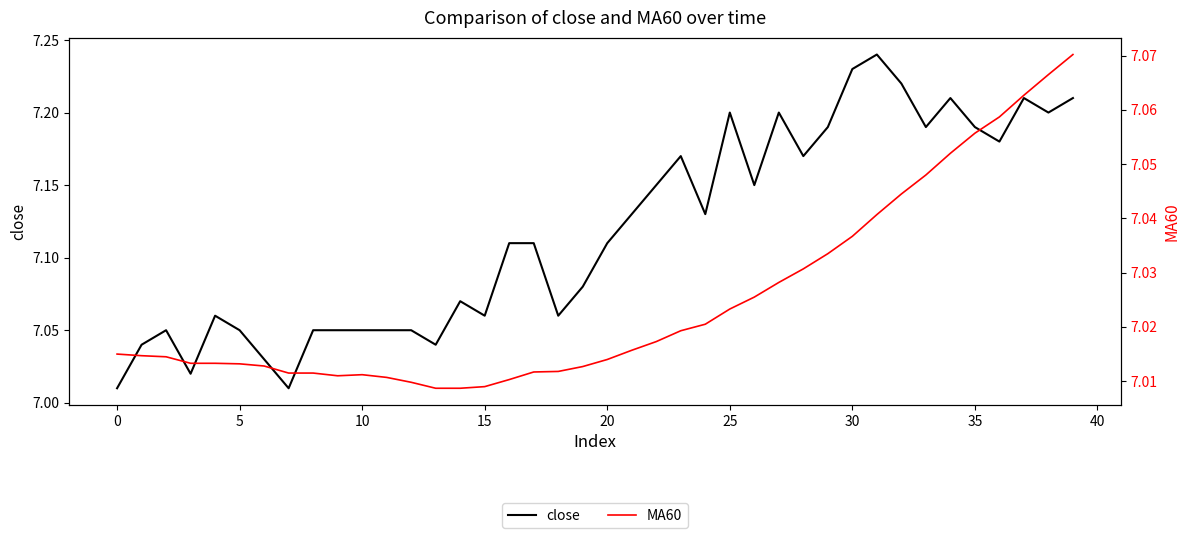

Reading left to right, extract all data points from this chart.

close: 7.0	7.0	7.0	7.0	7.1	7.0	7.0	7.0	7.0	7.0	7.0	7.0	7.0	7.0	7.1	7.1	7.1	7.1	7.1	7.1	7.1	7.1	7.2	7.2	7.1	7.2	7.2	7.2	7.2	7.2	7.2	7.2	7.2	7.2	7.2	7.2	7.2	7.2	7.2	7.2
MA60: 7.0	7.0	7.0	7.0	7.0	7.0	7.0	7.0	7.0	7.0	7.0	7.0	7.0	7.0	7.0	7.0	7.0	7.0	7.0	7.0	7.0	7.0	7.0	7.0	7.0	7.0	7.0	7.0	7.0	7.0	7.0	7.0	7.0	7.0	7.1	7.1	7.1	7.1	7.1	7.1